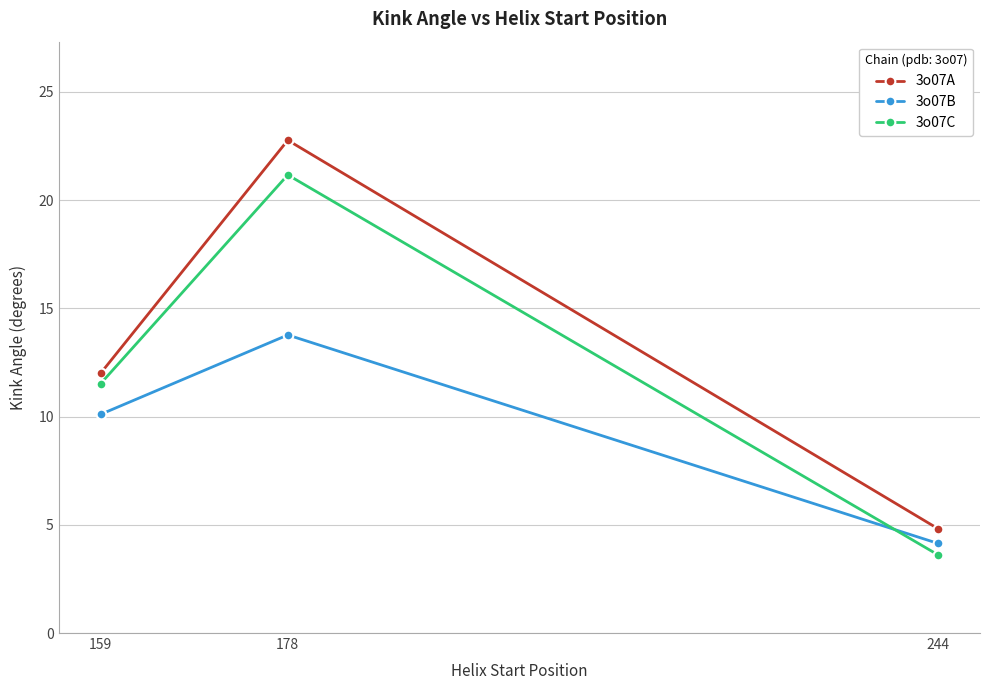

What is the difference between the maximum and minimum values in the 3o07B series?

9.6